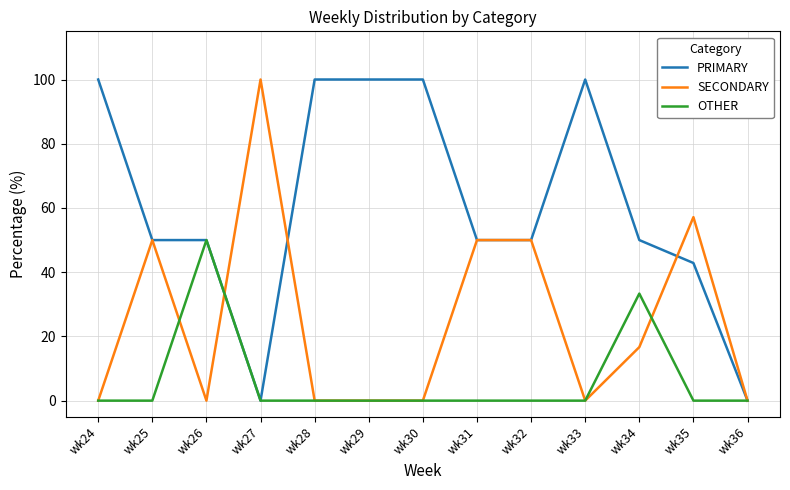

At which label does PRIMARY first exceed 50?

wk24